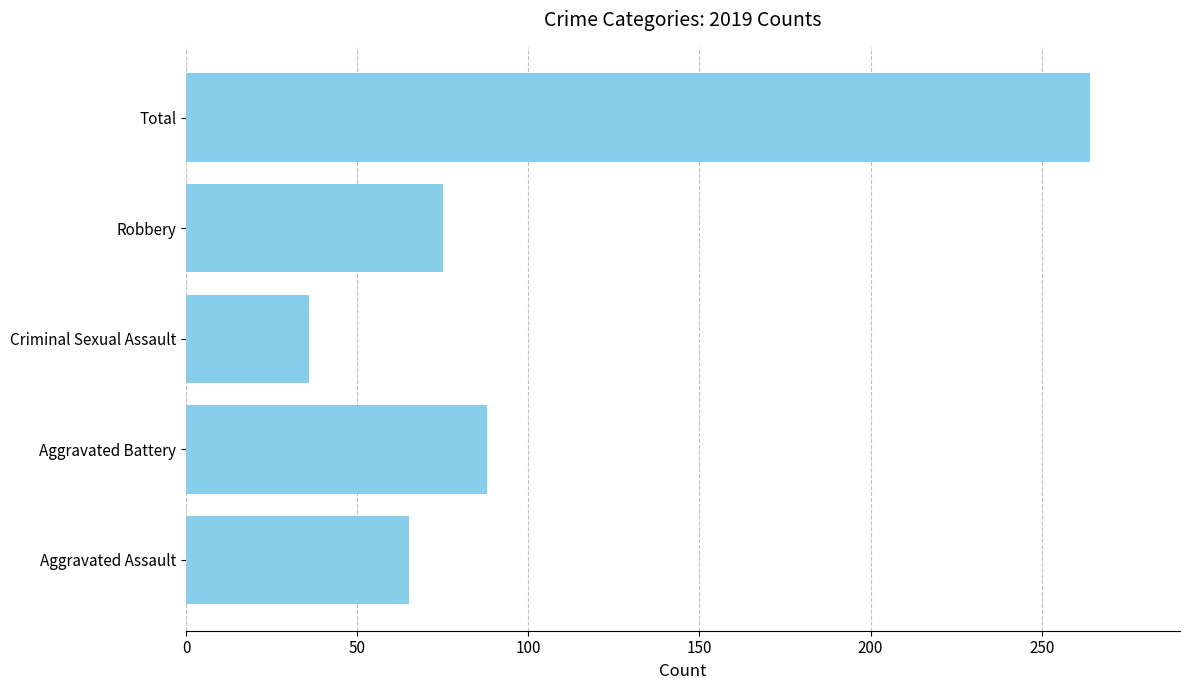

How many data points does each series have?

5